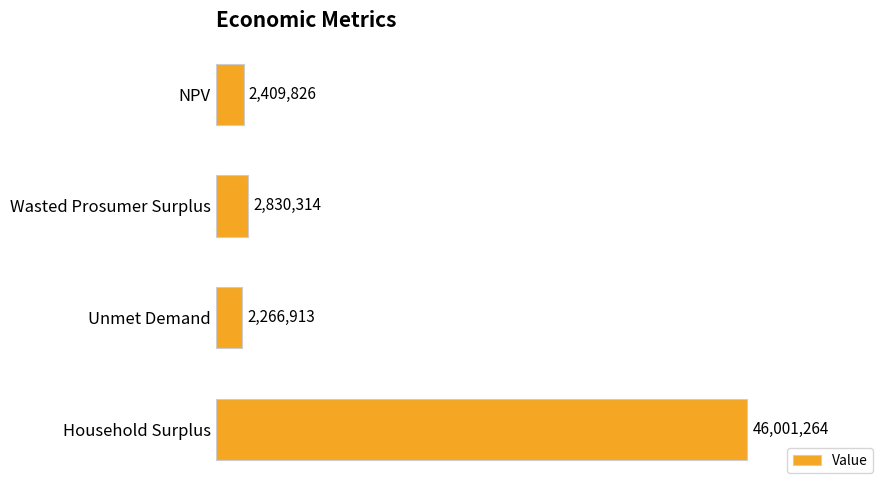

Are the bars horizontal?

Yes